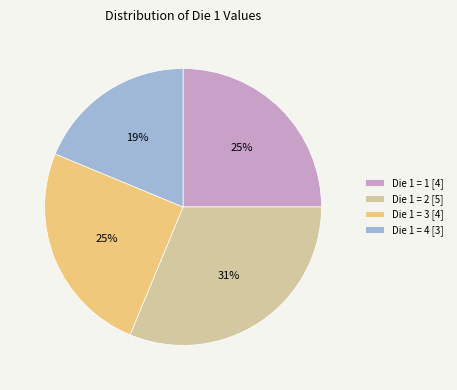

What is the largest slice in the pie chart?

Die 1 = 2